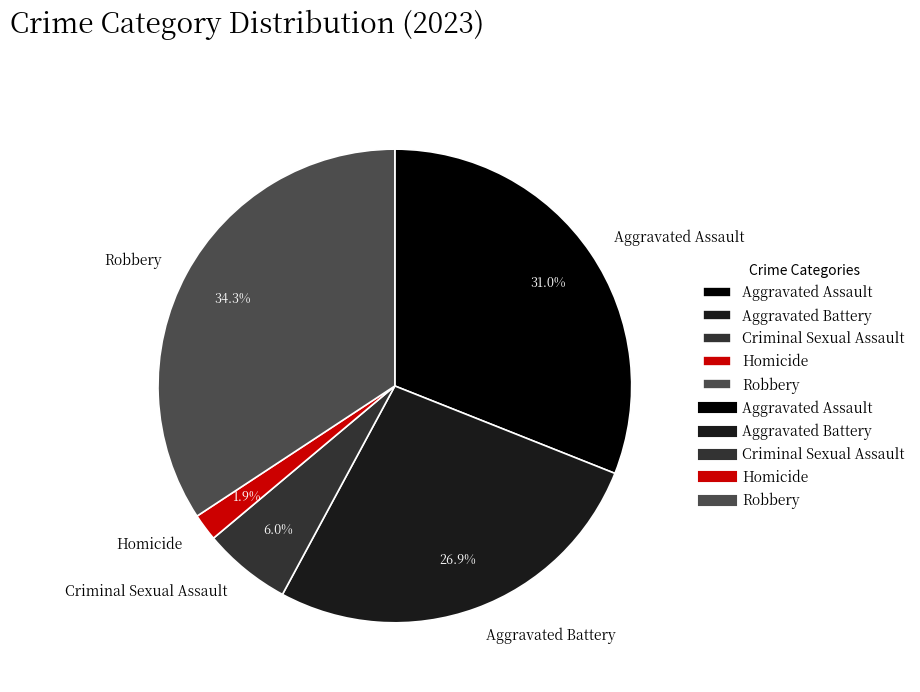

To the nearest percent, what is the difference between the largest and smallest slice percentages?

32%